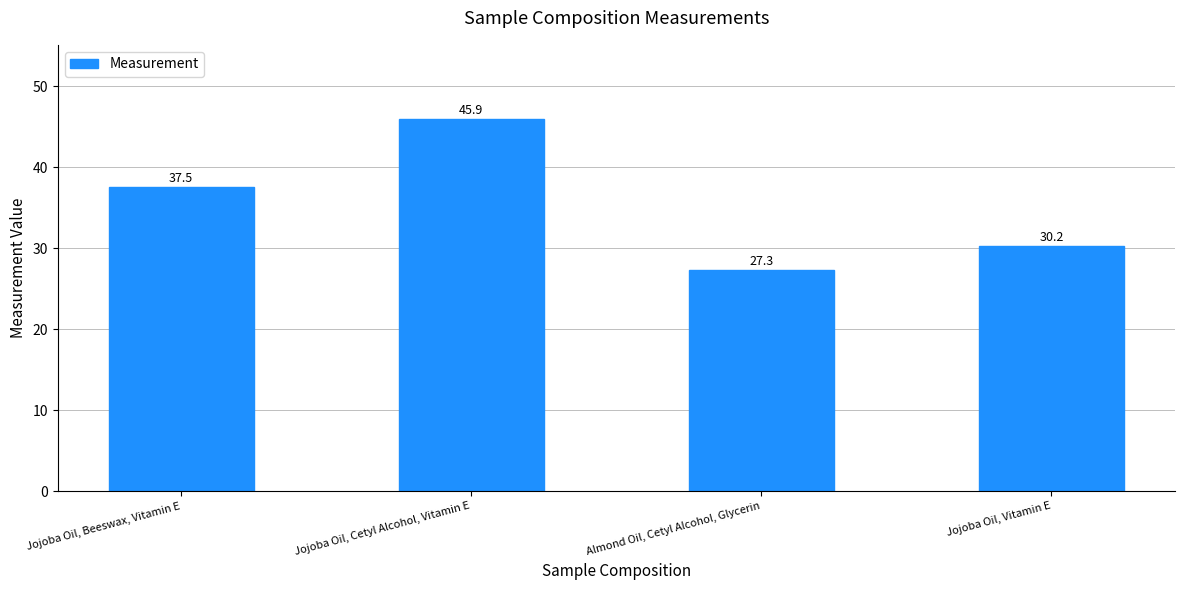

What is the label of the 3rd bar from the right?

Jojoba Oil, Cetyl Alcohol, Vitamin E